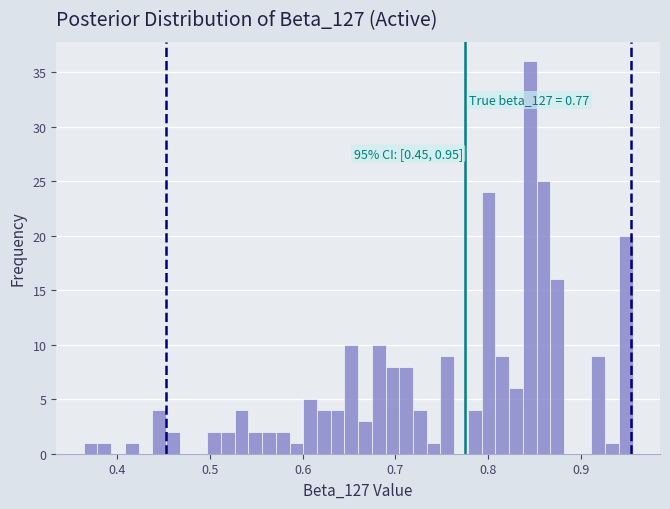

Around what value on the x-axis is the tallest bar? Give the approximate position of its centre, as read against the axis.

0.84